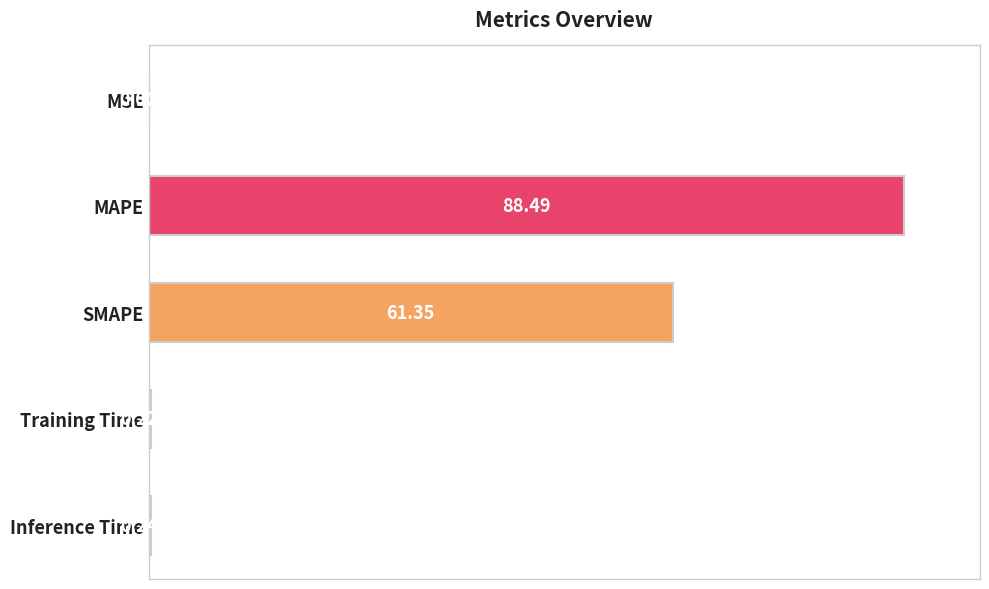

At which label is the value closest to 50?

SMAPE